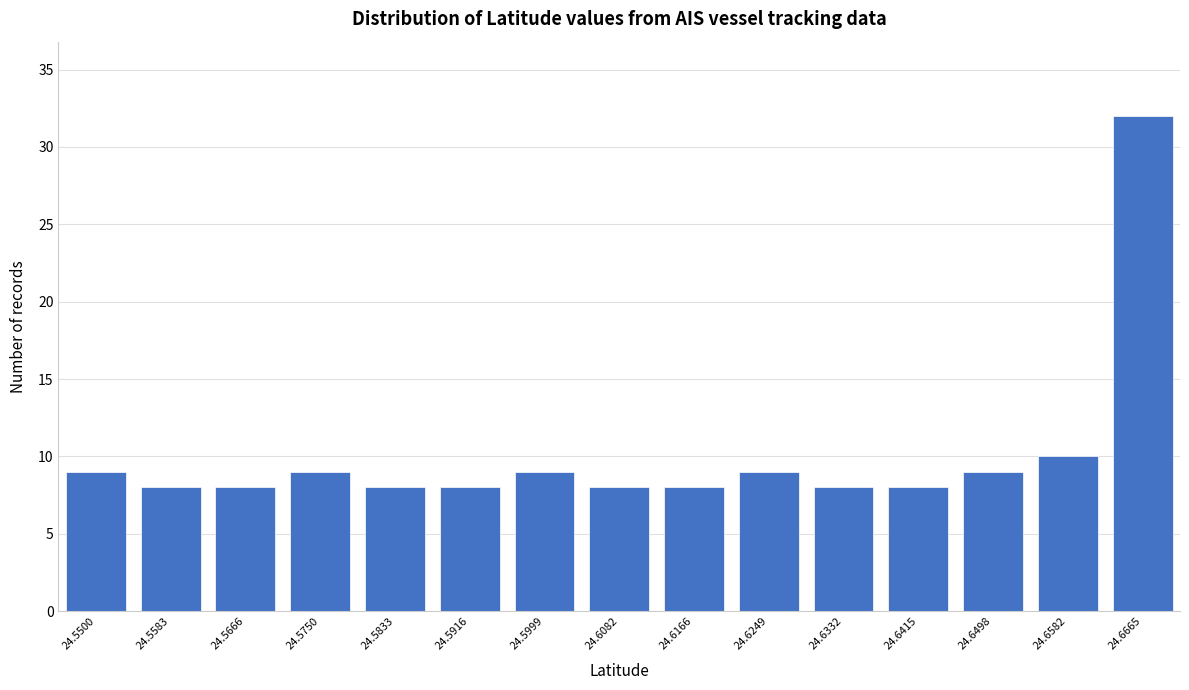

Reading left to right, transcribe all the data shown in this chart.

9	8	8	9	8	8	9	8	8	9	8	8	9	10	32